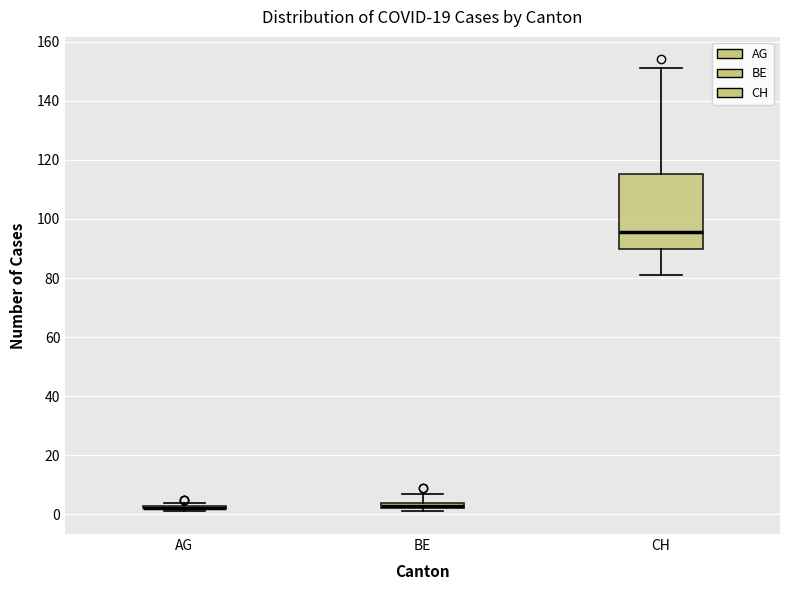

Where is the lower edge of the box for BE on the y-axis? The values are not printed on the chart, so give them approximately, as read against the axis.

2